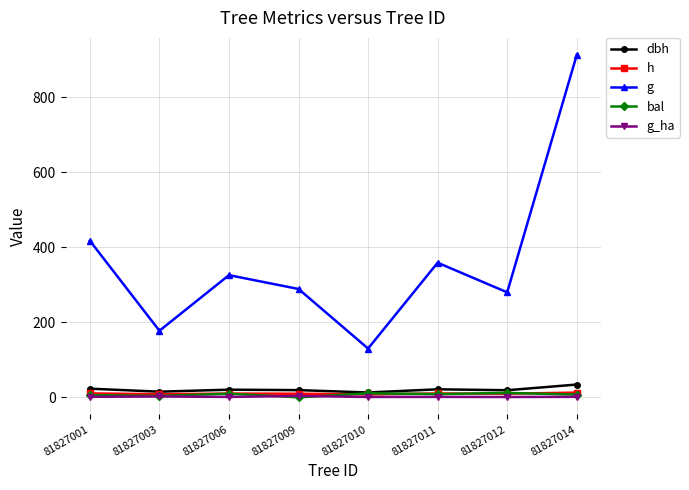

True or false: dbh and g intersect in this chart.

False